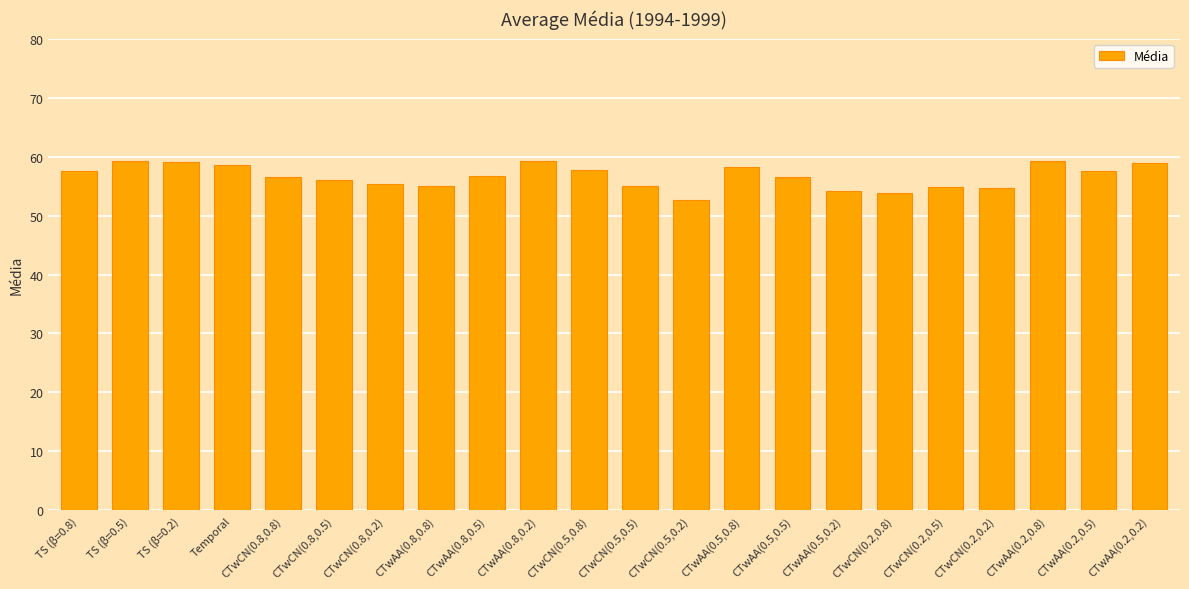

What is the difference between the values at CTwAA(0.8,0.2) and CTwCN(0.2,0.5)?

4.4